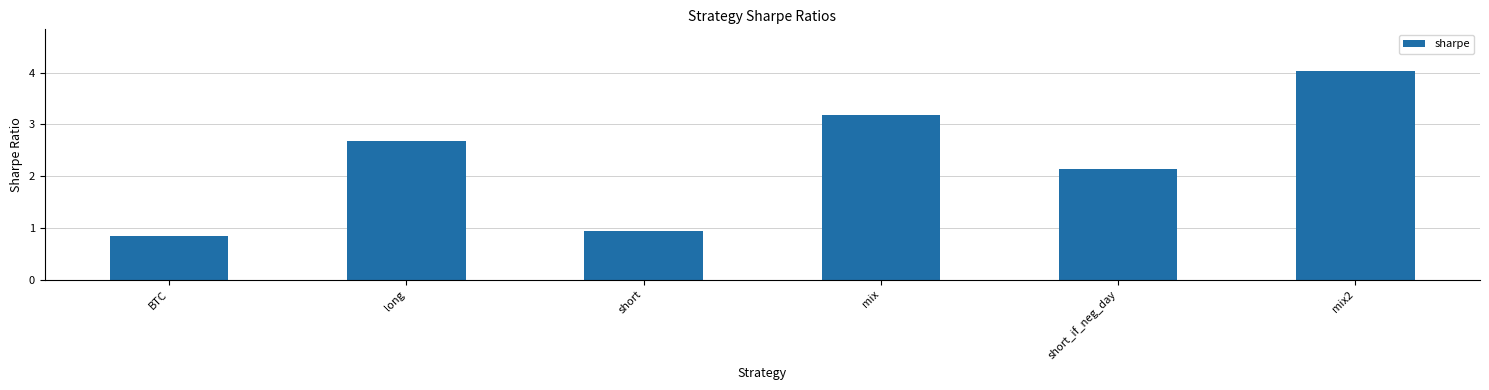

List the labels in order of value, smallest first.

BTC, short, short_if_neg_day, long, mix, mix2